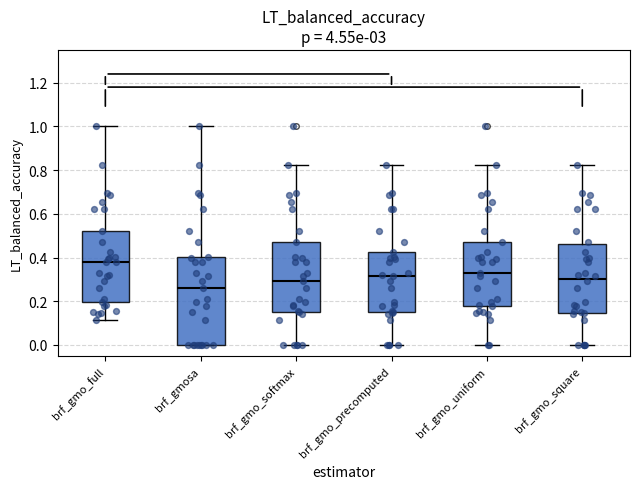

Which box's median line is the highest?

brf_gmo_full